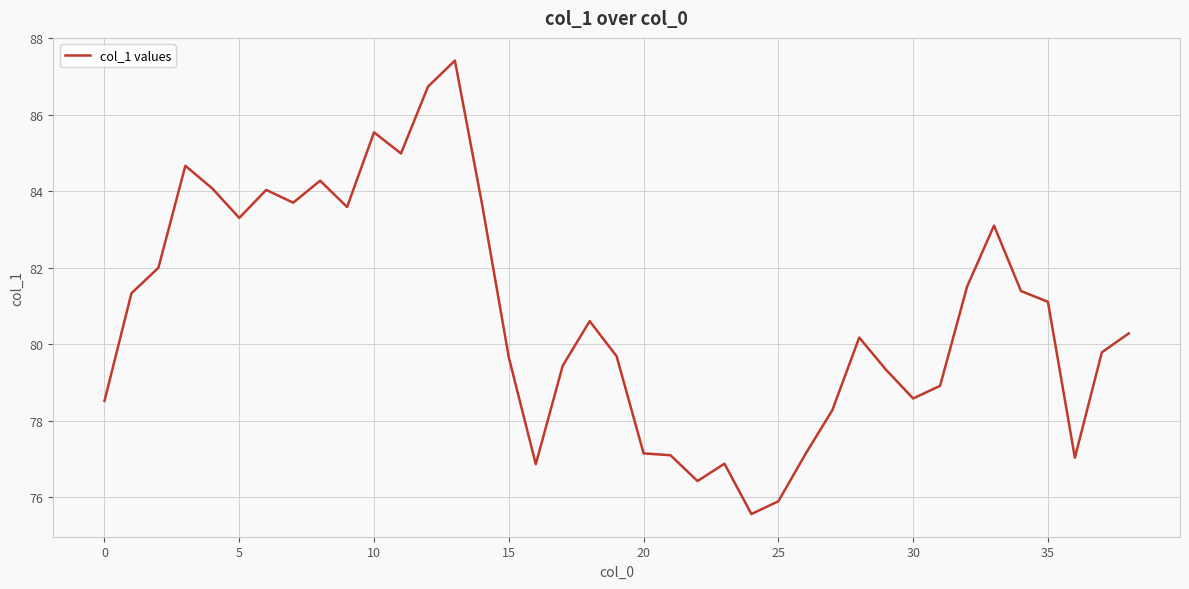

How many series are shown in this chart?

1